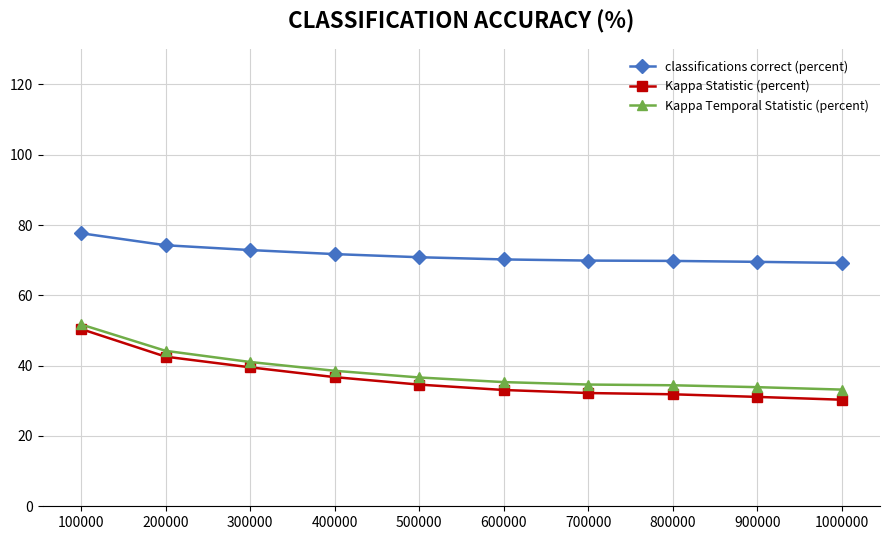

The value of Kappa Temporal Statistic (percent) at 400000 is 67.8. True or false?

False